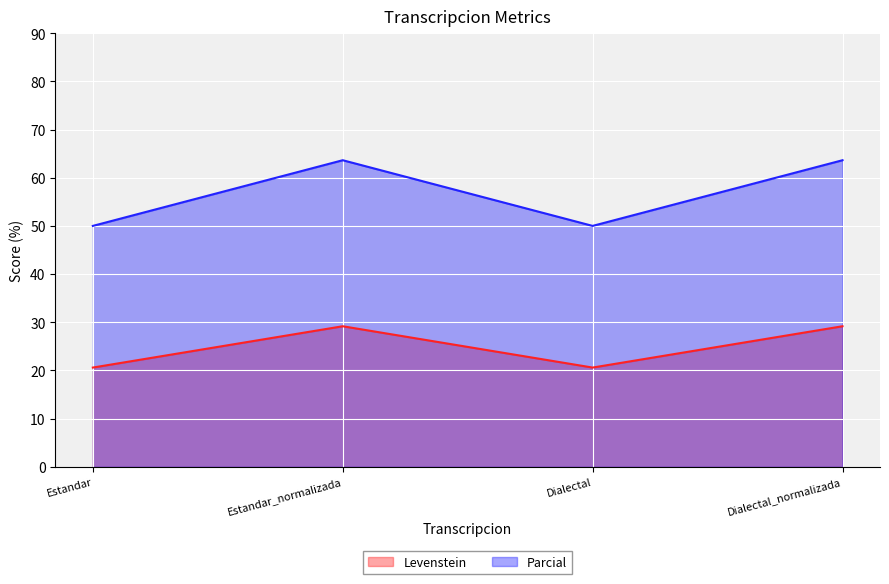

At Estandar, list the series in order from smallest to largest.

Levenstein, Parcial